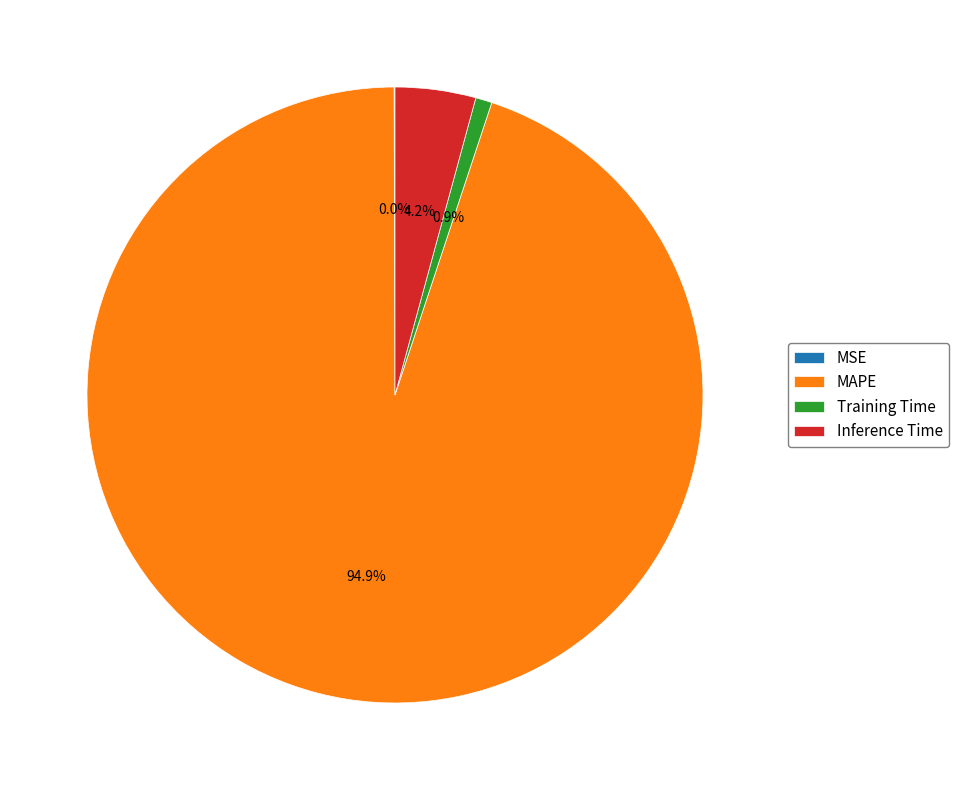

Which slice is the largest?

MAPE